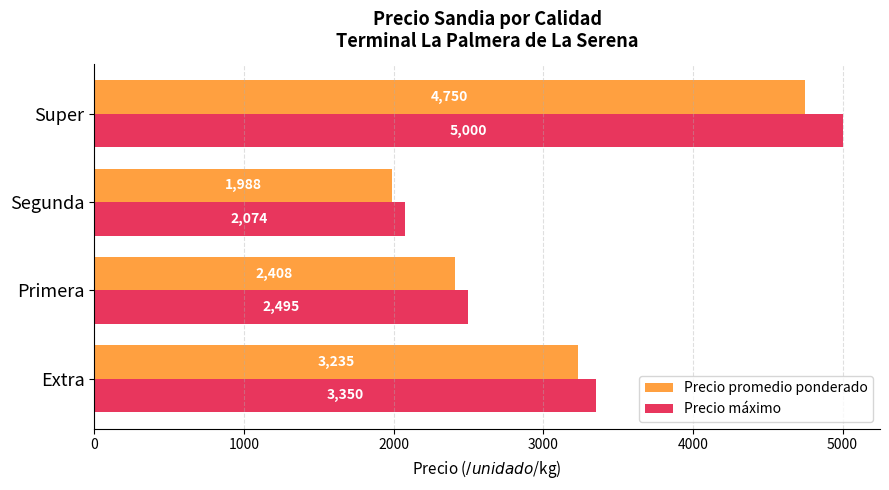

What is the difference between the highest and lowest values at Super?

250.0